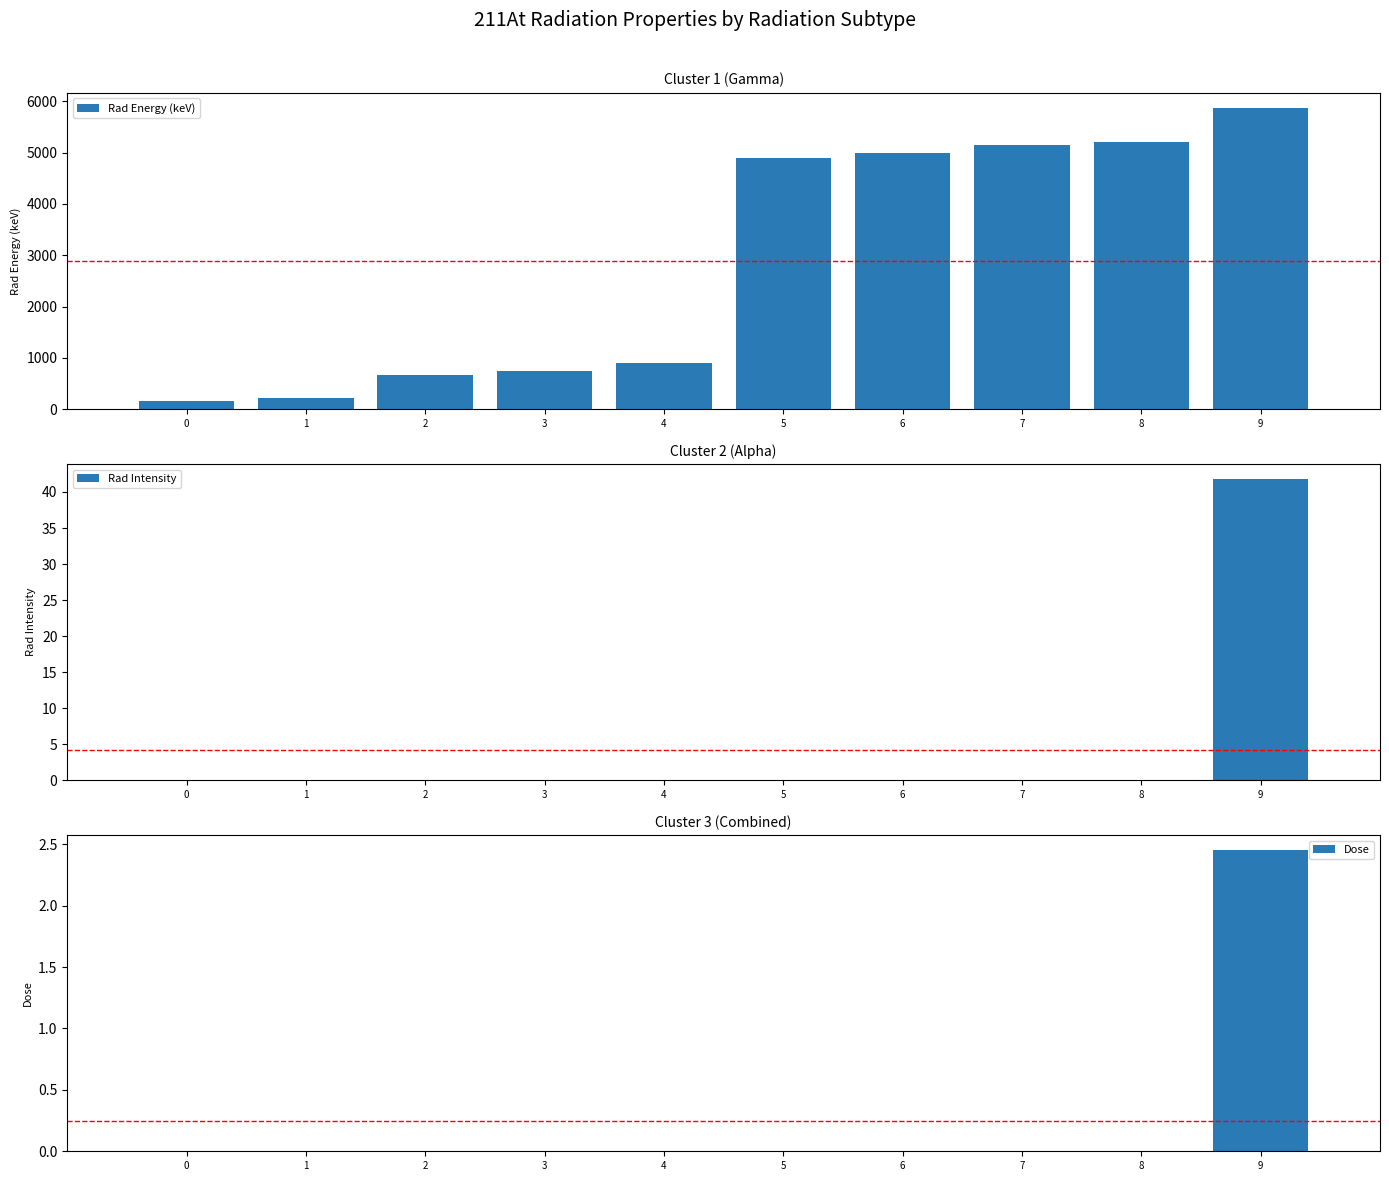

What is the average value of the Dose series?

0.2